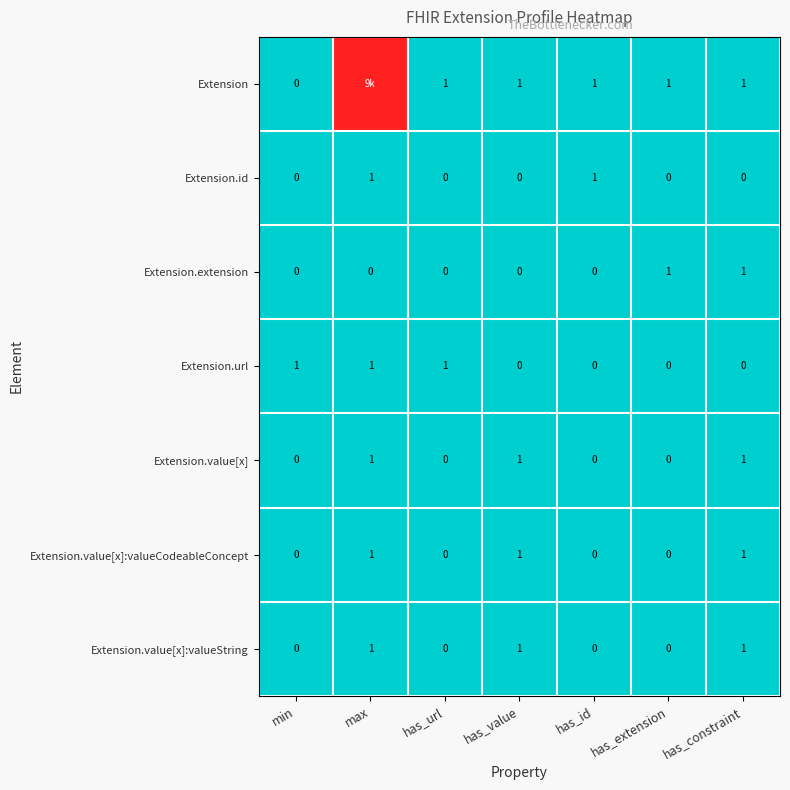

What is the spread (max minus min) of values at has_value?

1.0